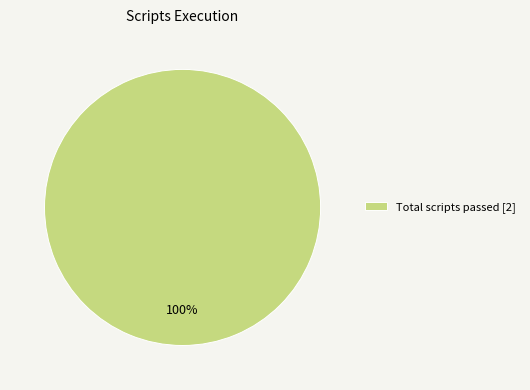

True or false: Total scripts passed [2] accounts for 100% of the total.

True